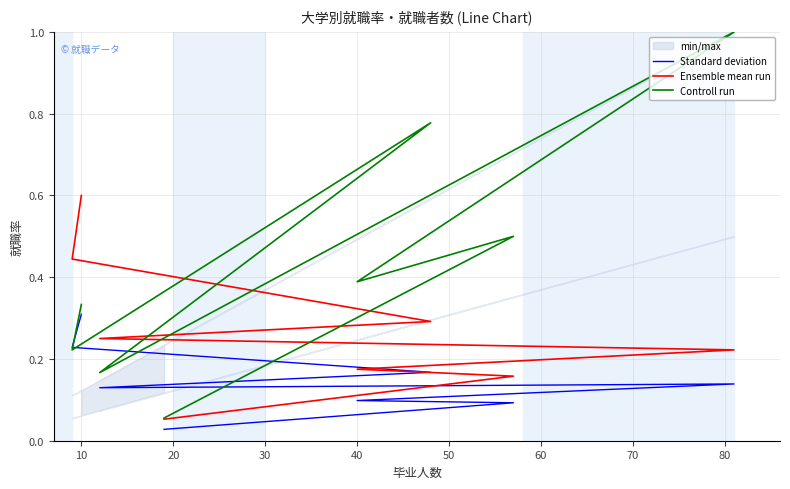

What is the sum of all Standard deviation values?

1.2